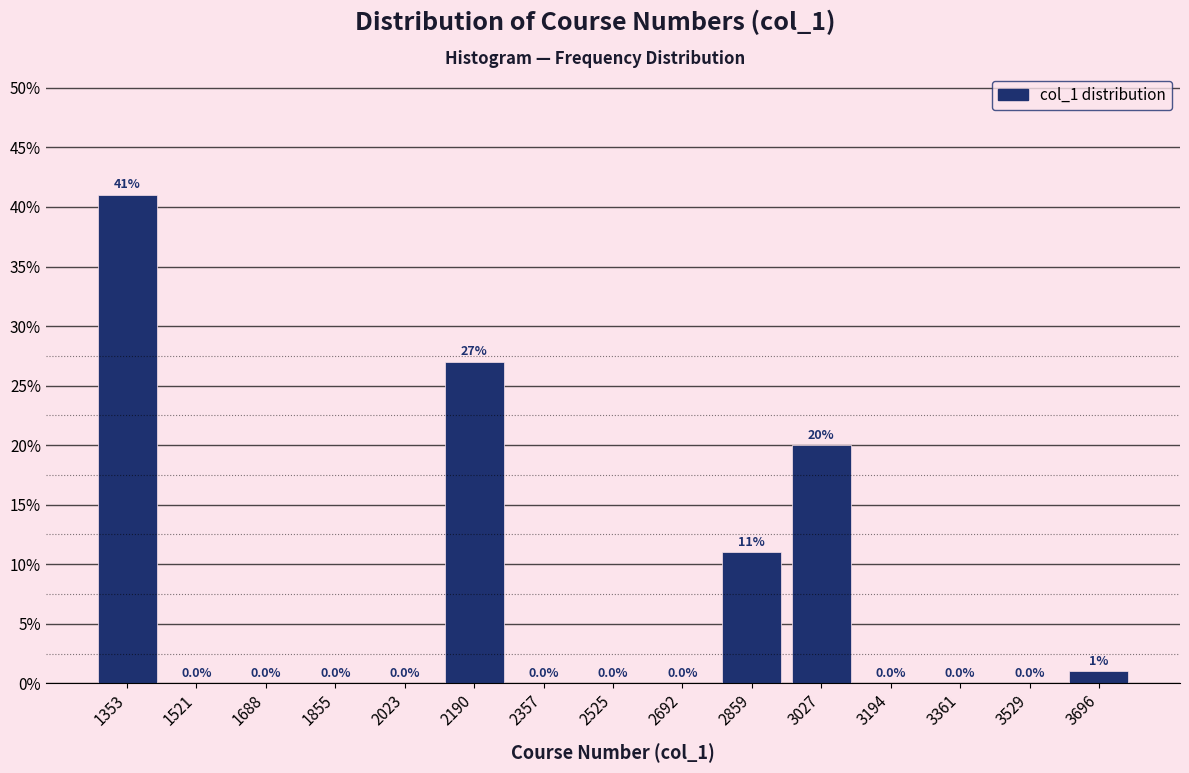

Over which range of the x-axis is the bar tallest?

1280 to 1440